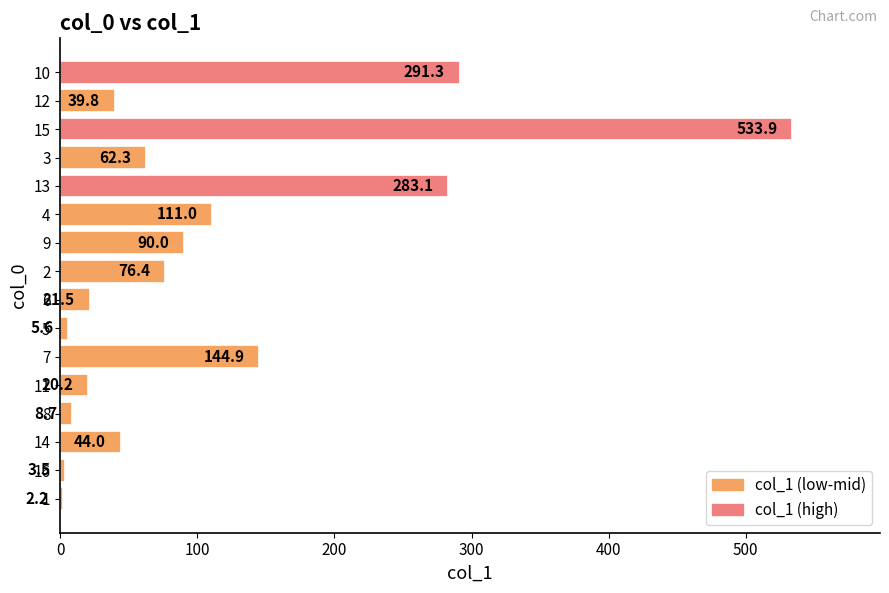

How many data points are above 62?

8